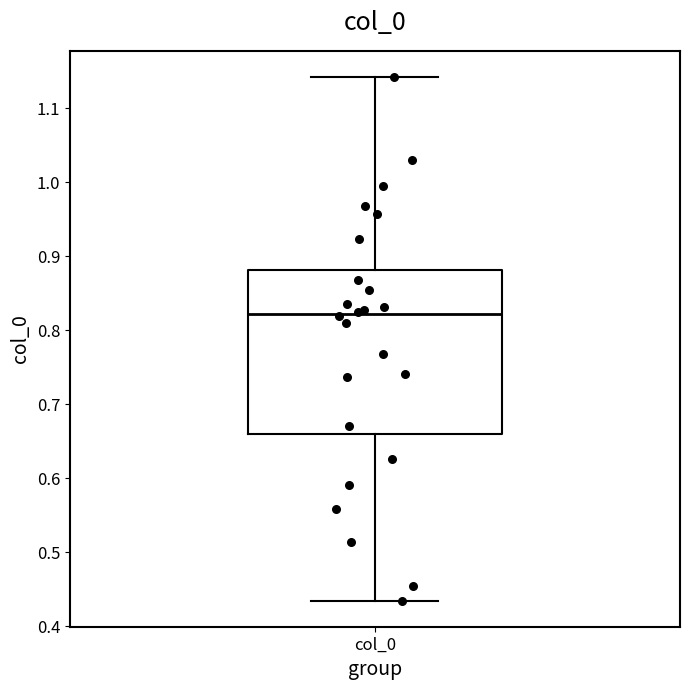

Where is the lower edge of the box for col_0 on the y-axis? The values are not printed on the chart, so give them approximately, as read against the axis.

0.66